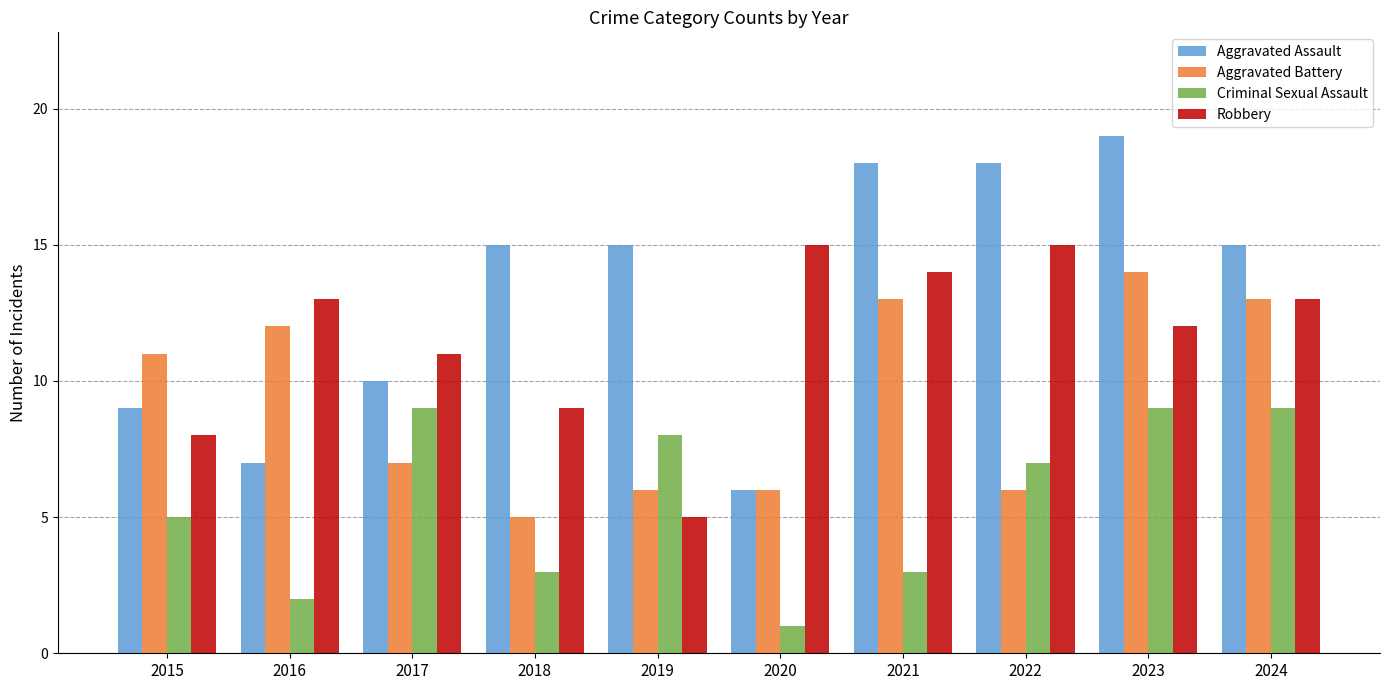

What is the difference between the maximum and minimum values in the Aggravated Assault series?

13